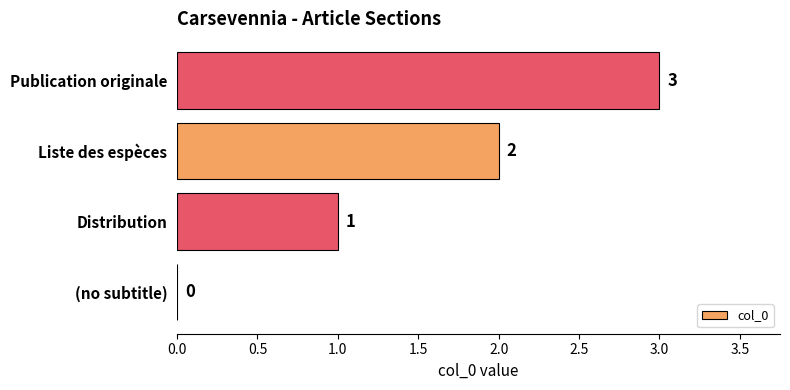

True or false: the data shows 0 at Distribution.

False